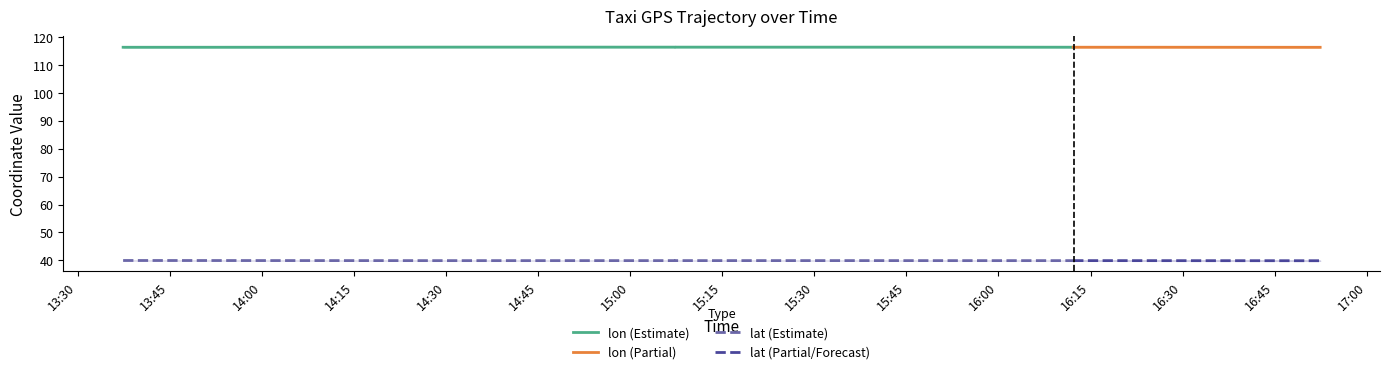

True or false: lat and lon intersect in this chart.

False